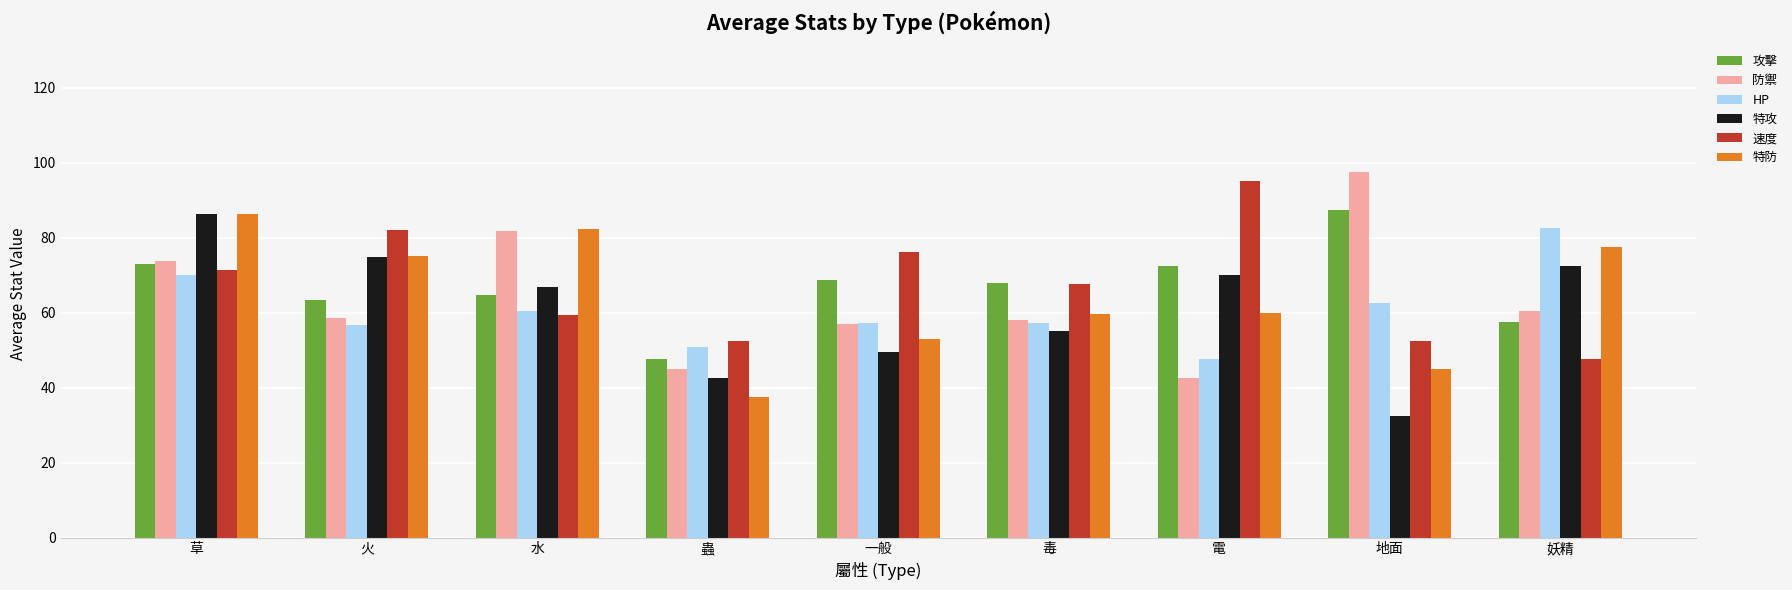

What is the total value across all series at 蟲?

275.8